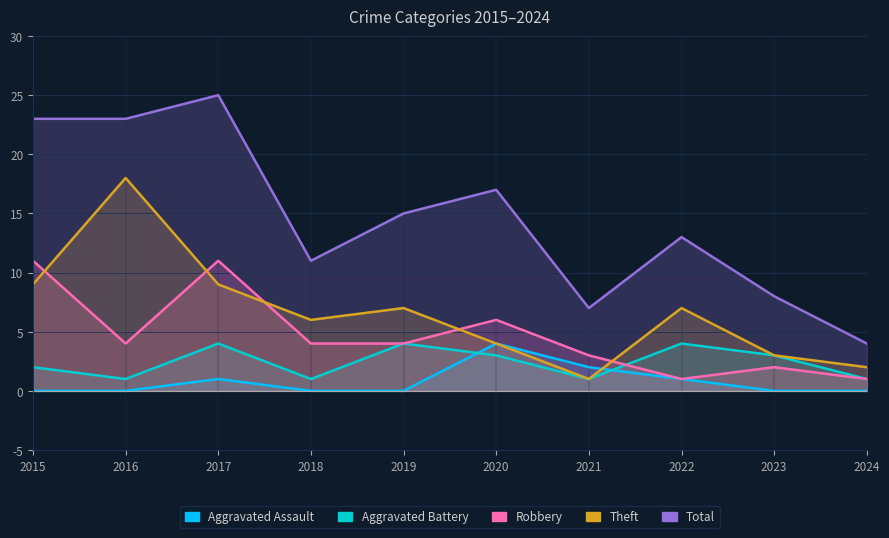

What is the highest value of the Total series?

25